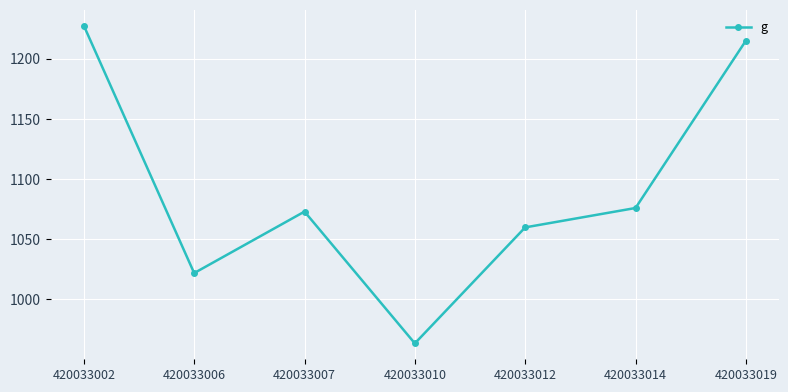

Approximately how many times larger is the value at 420033002 compared to 420033010?

1.3